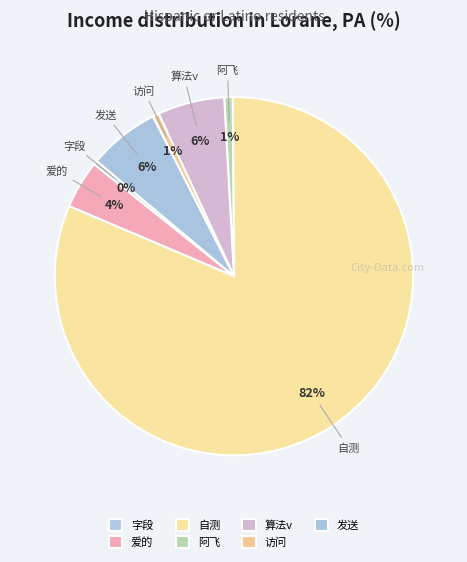

To the nearest percent, what is the average slice percentage?

14%